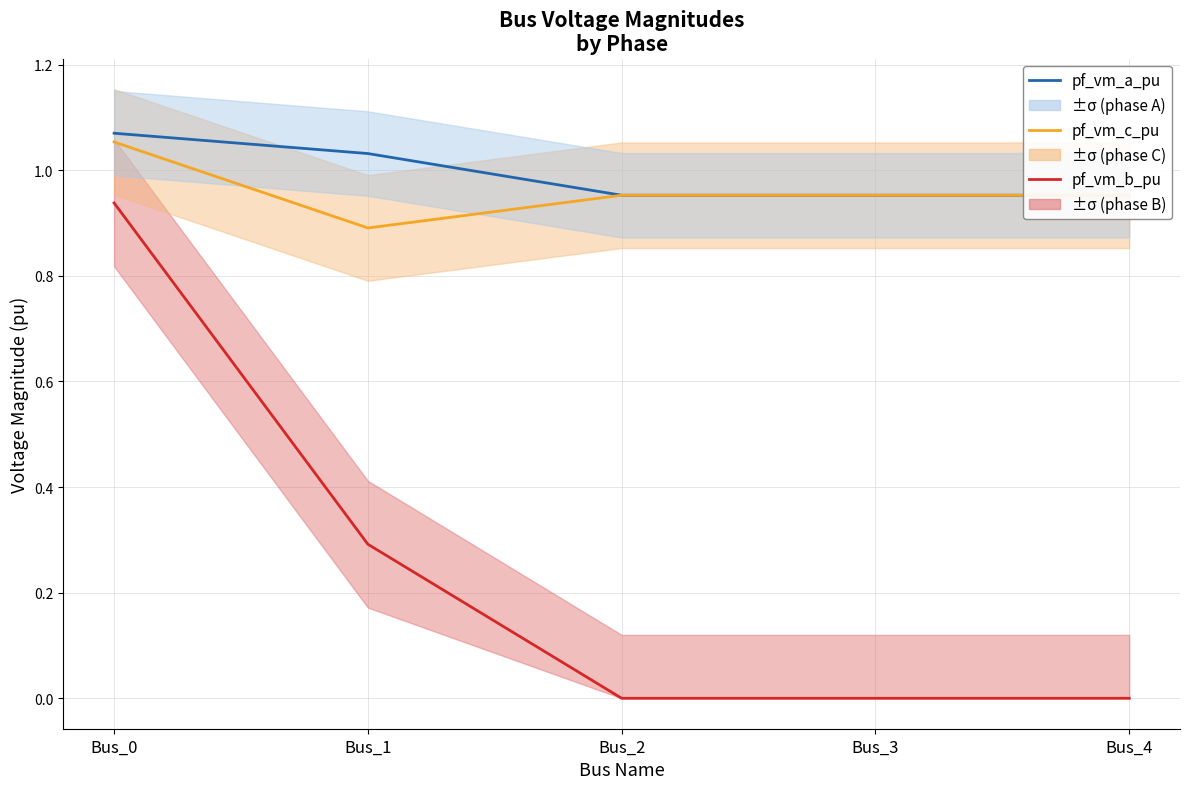

Rank the series at Bus_0 from highest to lowest value.

pf_vm_a_pu, pf_vm_c_pu, pf_vm_b_pu